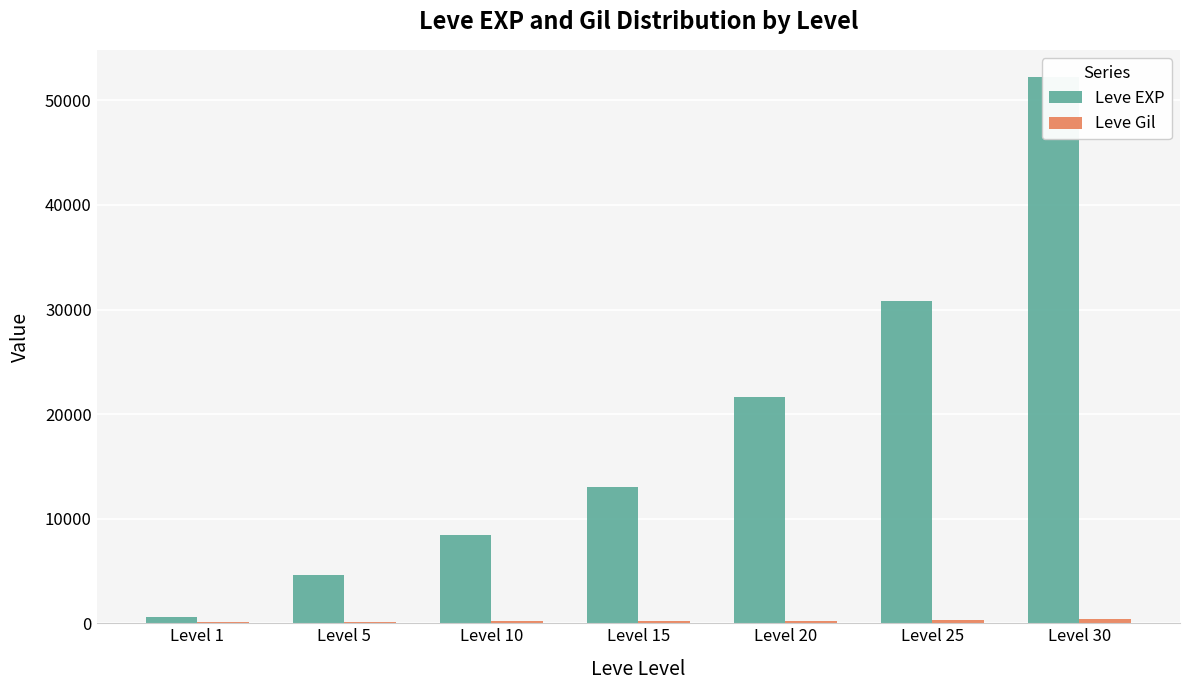

What is the difference between the highest and lowest values at Level 20?

21352